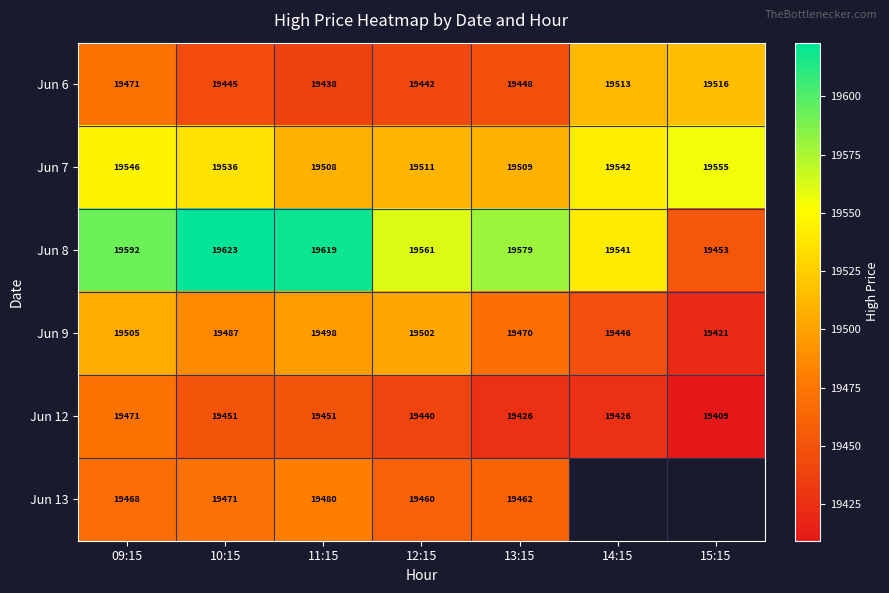

Is the value of Jun 6 at 13:15 greater than the value of Jun 13 at 12:15?

No